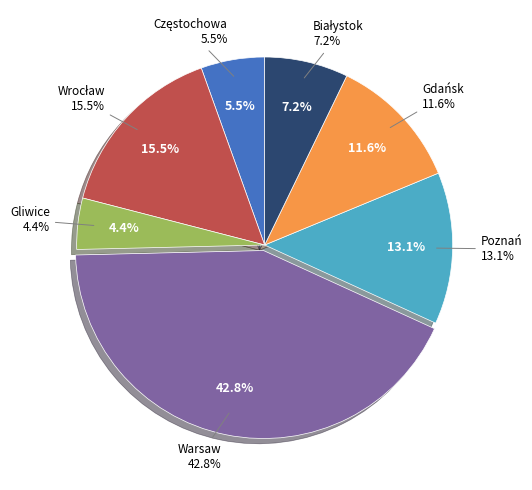

What percentage do Gdańsk and Częstochowa together represent?

17.0%